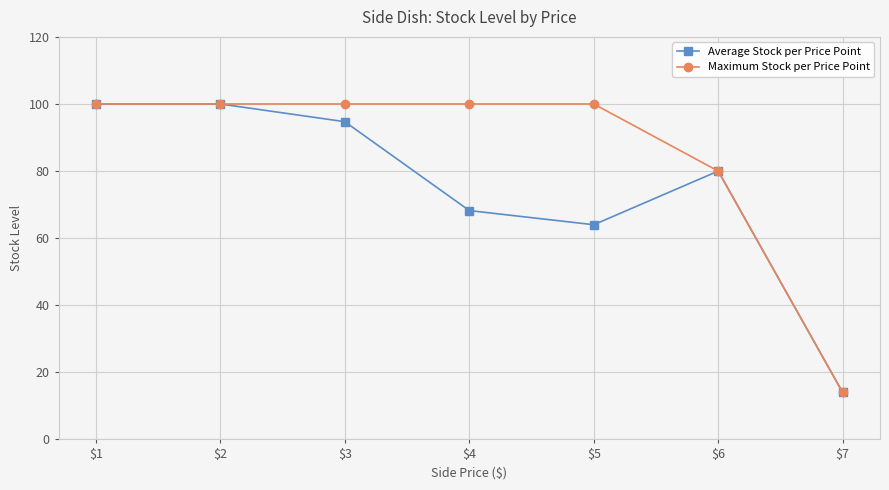

At which label is Maximum Stock per Price Point closest to 57?

$6